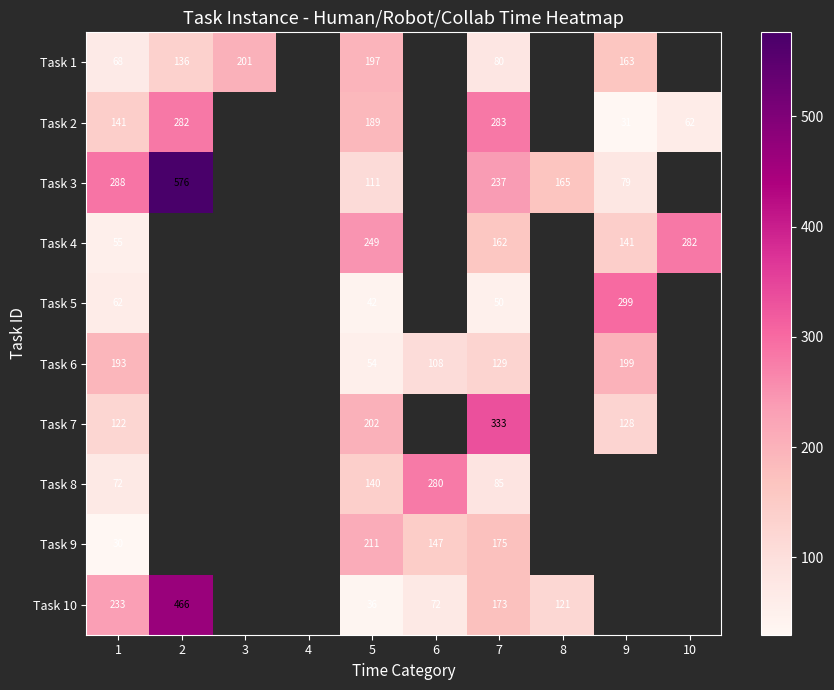

At which category is the sum across all series the highest?

7